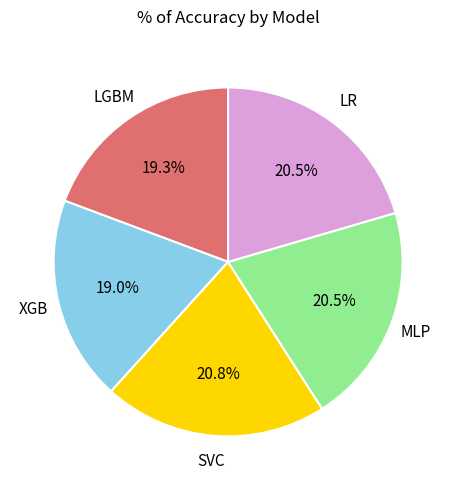

Is there any slice that represents more than half of the pie?

No